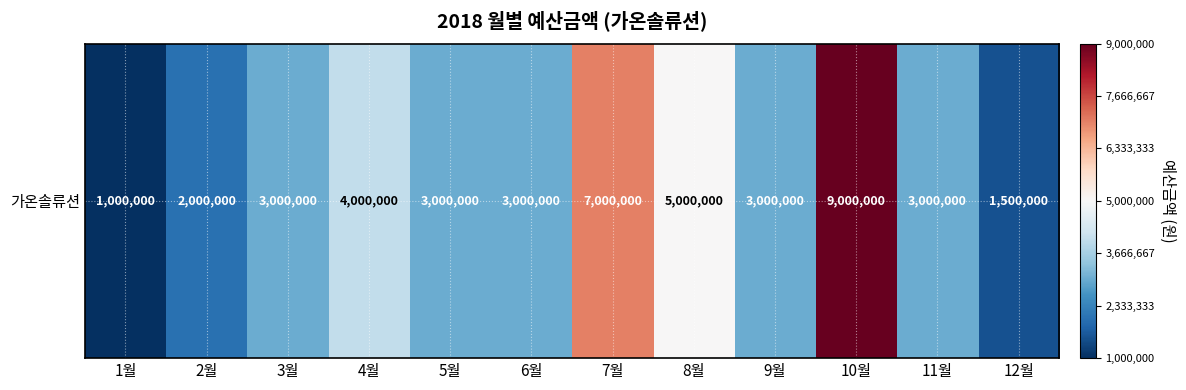

What is the change in value from 10월 to 12월?

-7500000